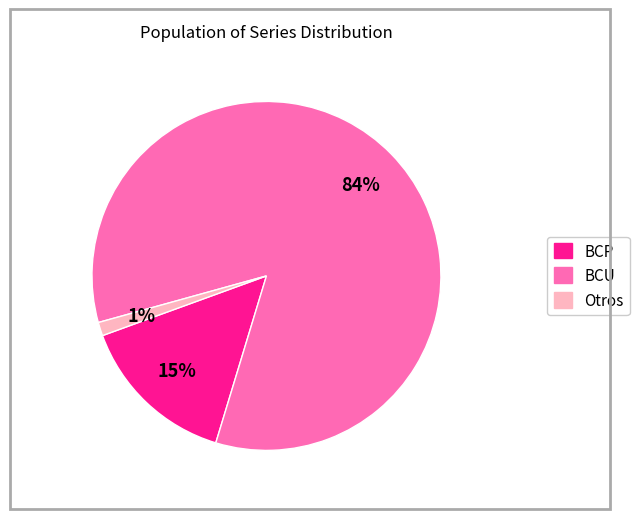

Between Otros and BCP, which is larger?

BCP